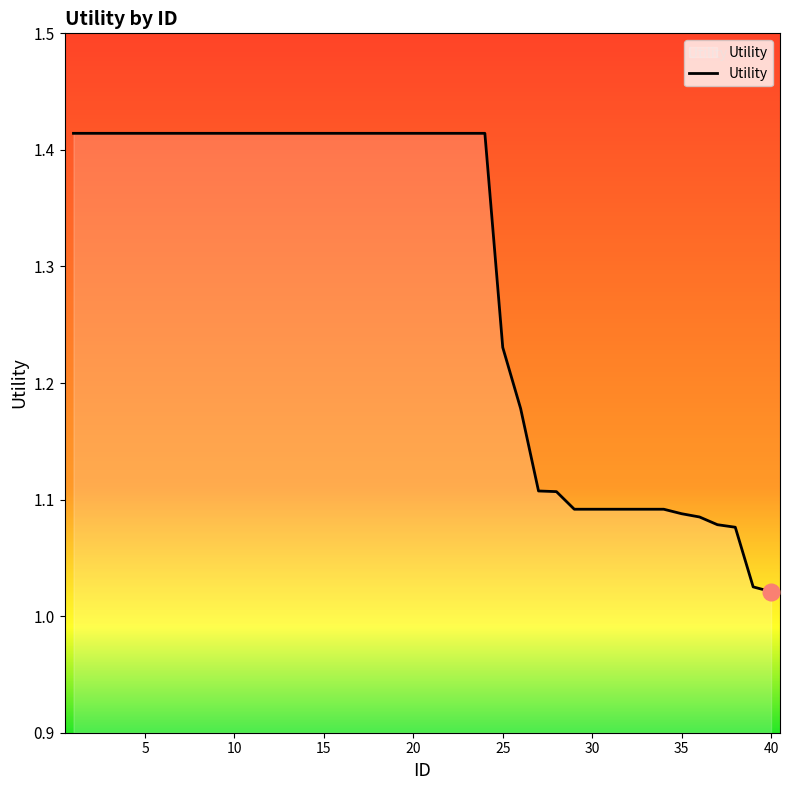

What is the minimum value shown in the chart?

1.0